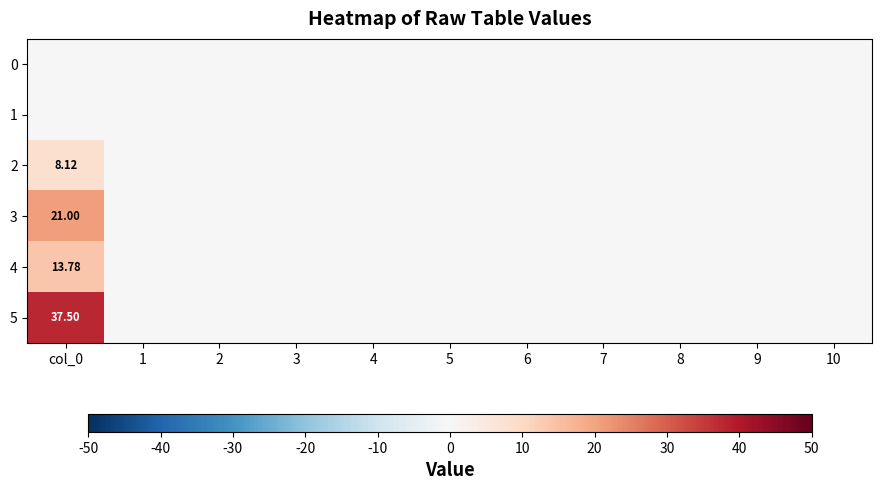

What is the difference between the 5 values at 9 and col_0?

37.5